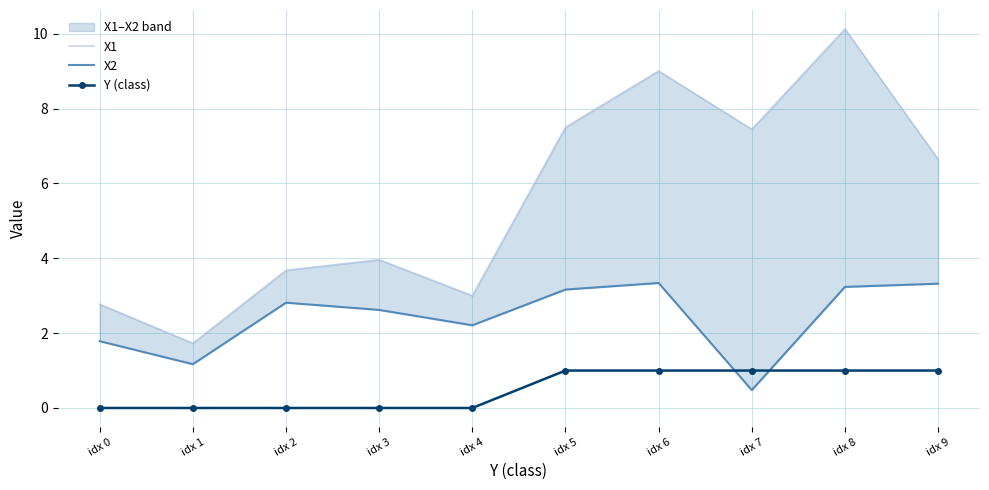

Rank the categories by Y (class) value from lowest to highest.

idx 0, idx 1, idx 2, idx 3, idx 4, idx 5, idx 6, idx 7, idx 8, idx 9